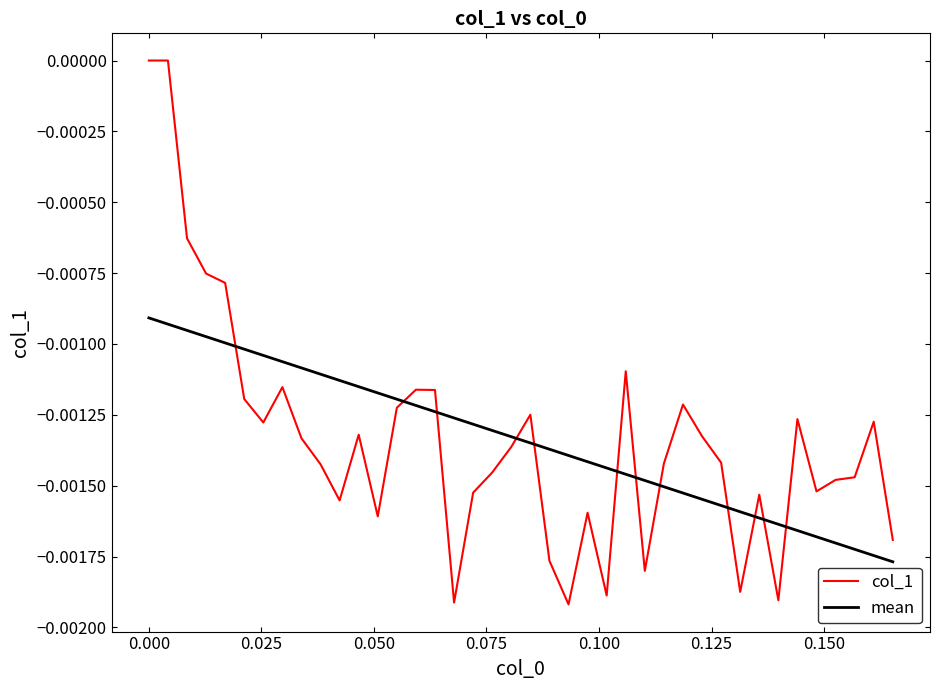

Is this an area chart (filled region under the line)?

No